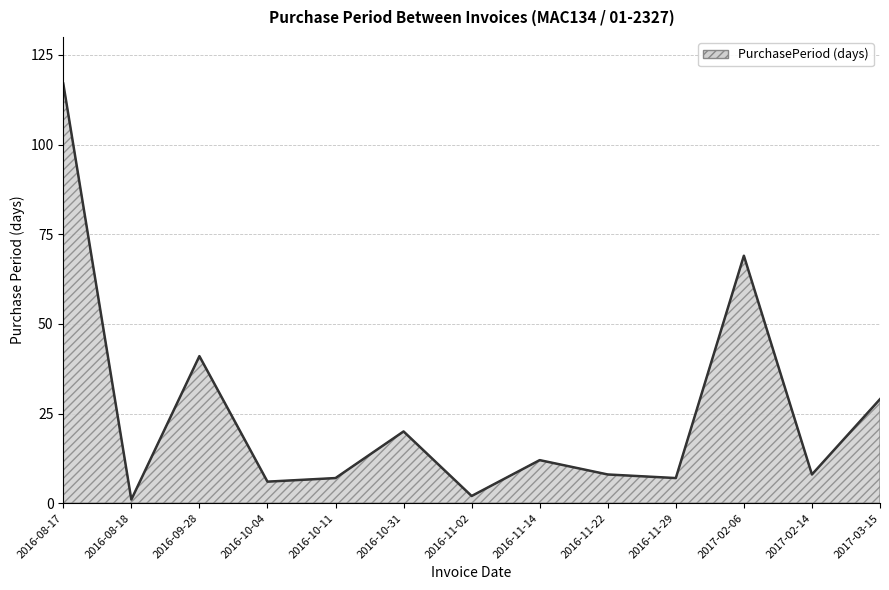

What position from the right is 2016-08-17?

13